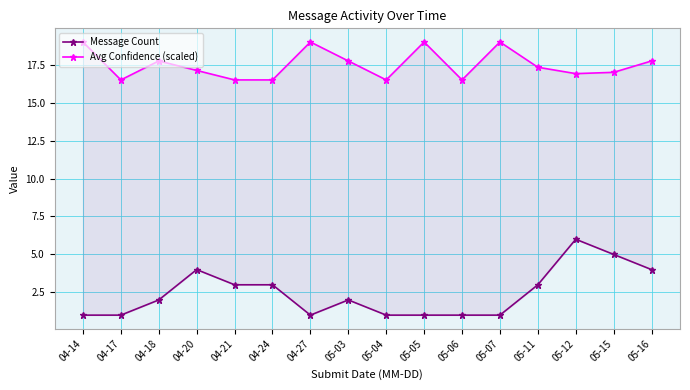

Where does the Message Count series first go above 2?

04-20